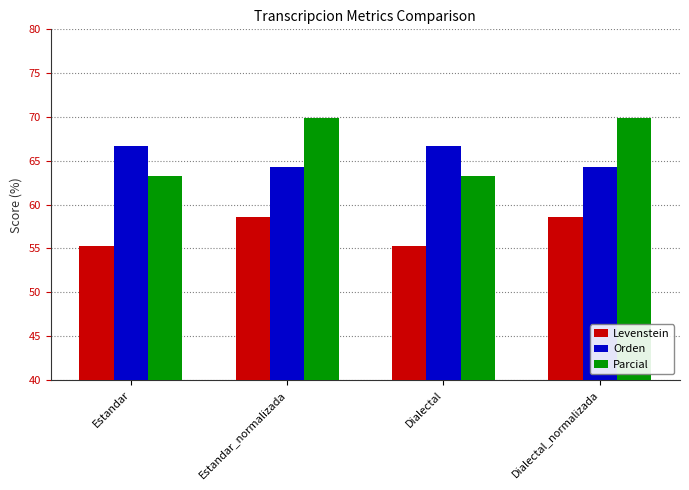

What value does the Orden series have at Estandar_normalizada?

64.3